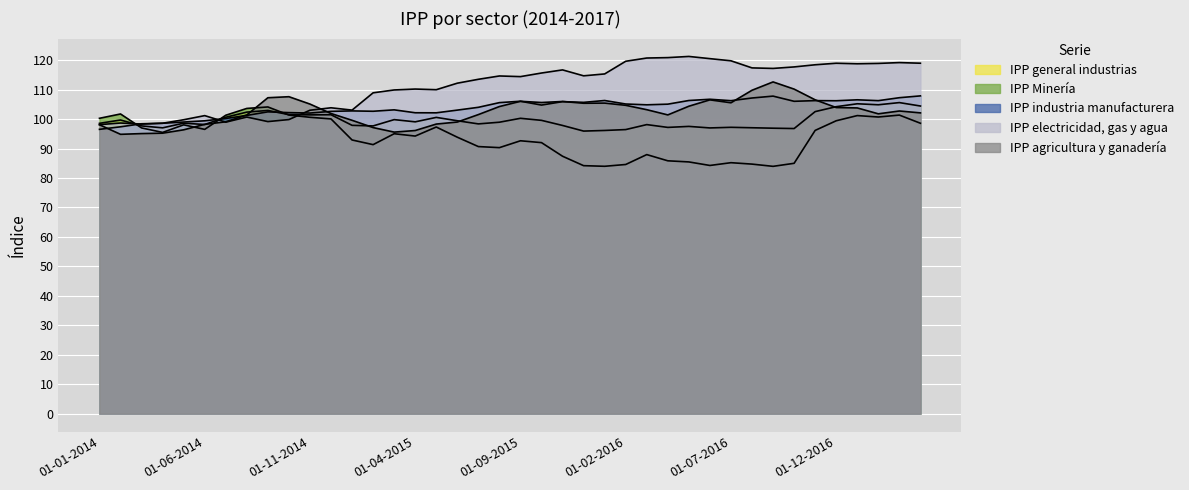

The IPP general industrias series shows 99.7 at 01-02-2014. True or false?

True